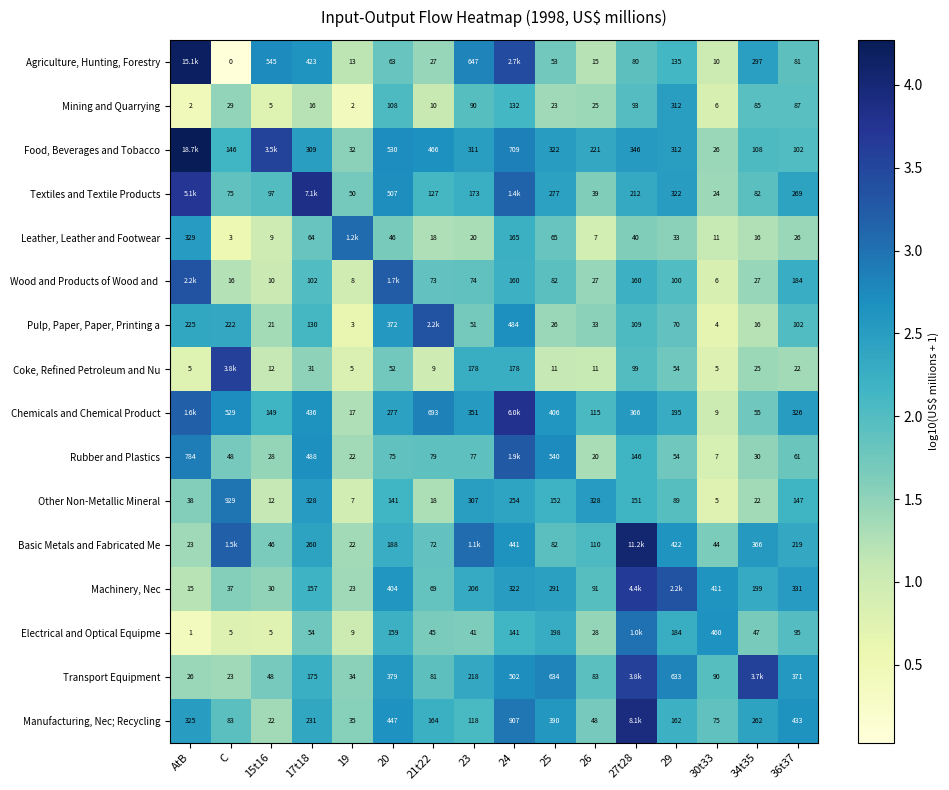

Between 25 and 30t33, which series saw the biggest shift?

Transport Equipment